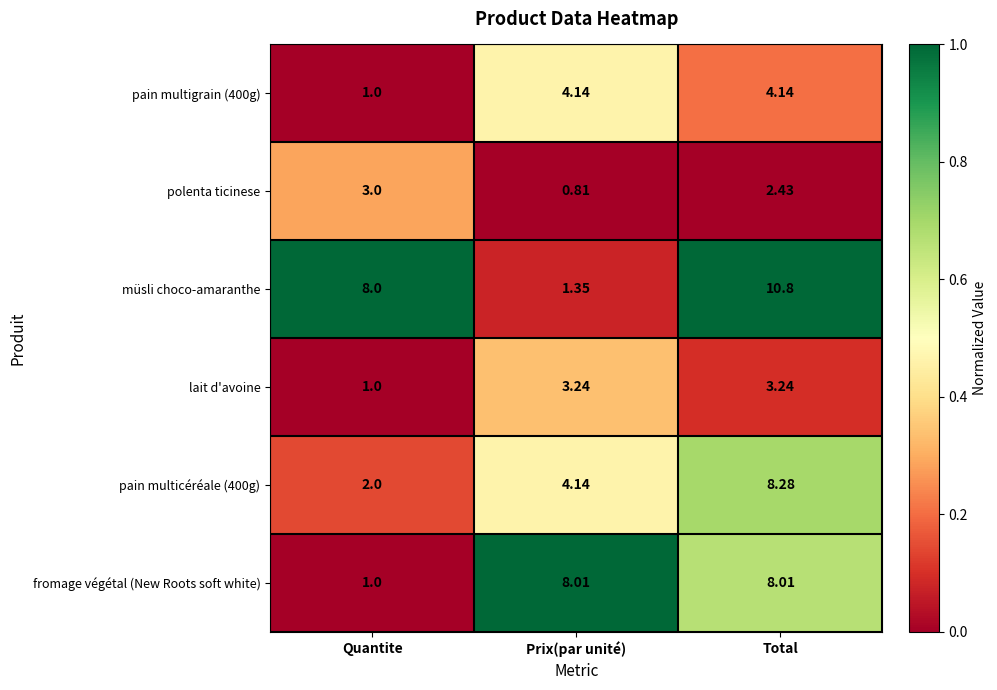

At how many categories does at least one series exceed 0?

3